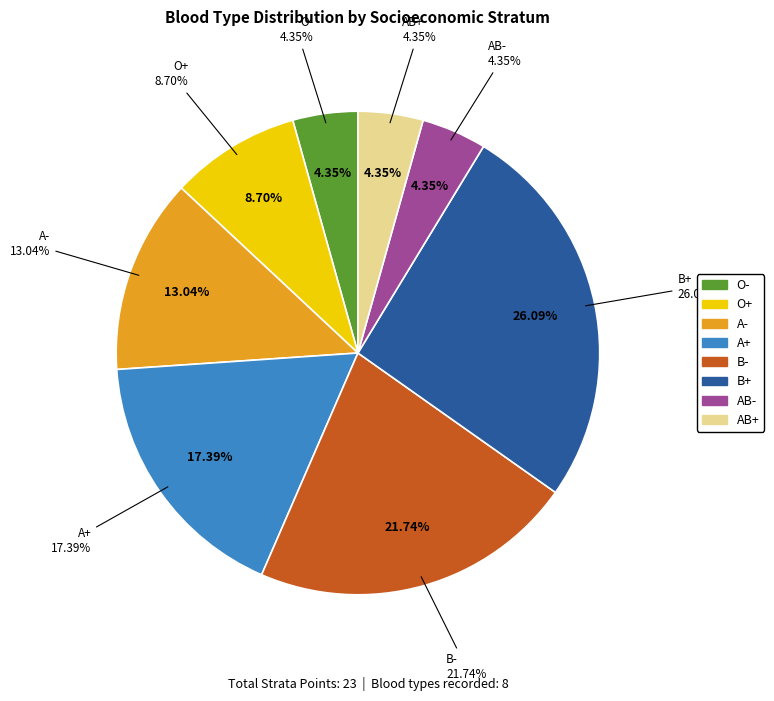

What is the change in value from O+ to B+?

+4